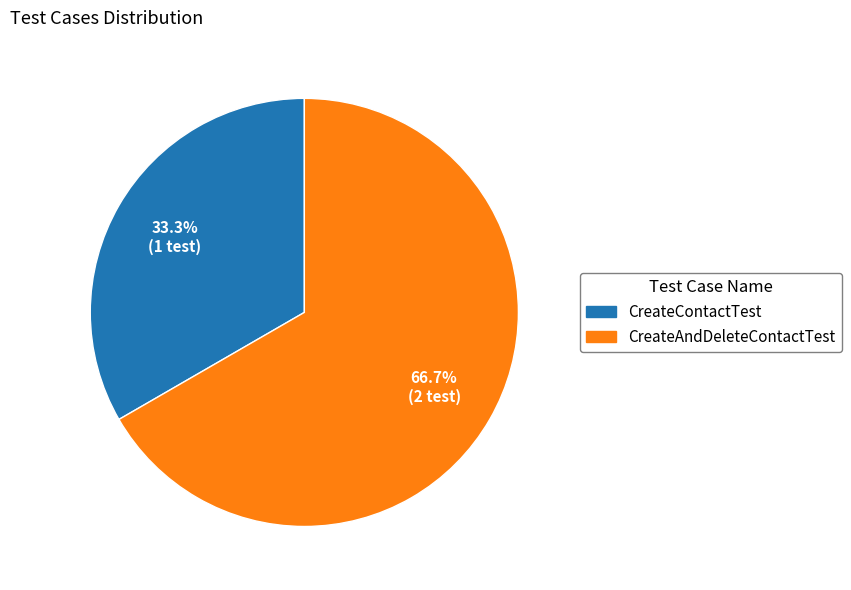

How many segments does this pie chart have?

2